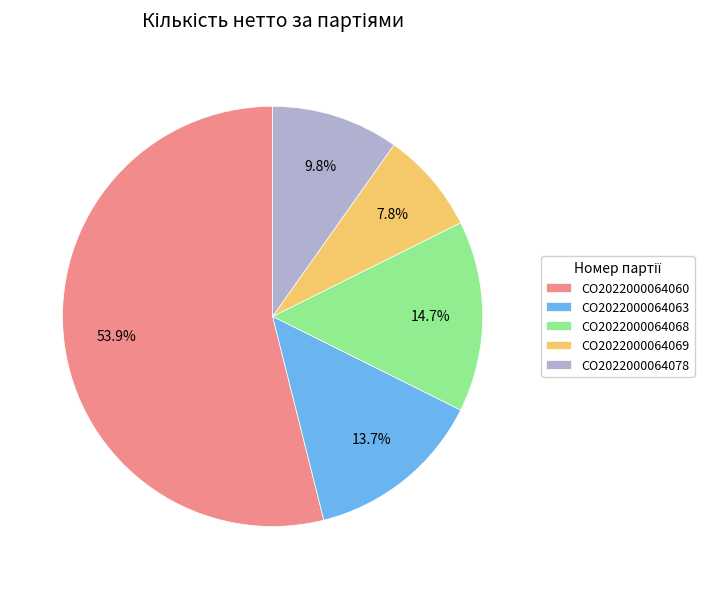

Between CO2022000064069 and CO2022000064068, which is larger?

CO2022000064068